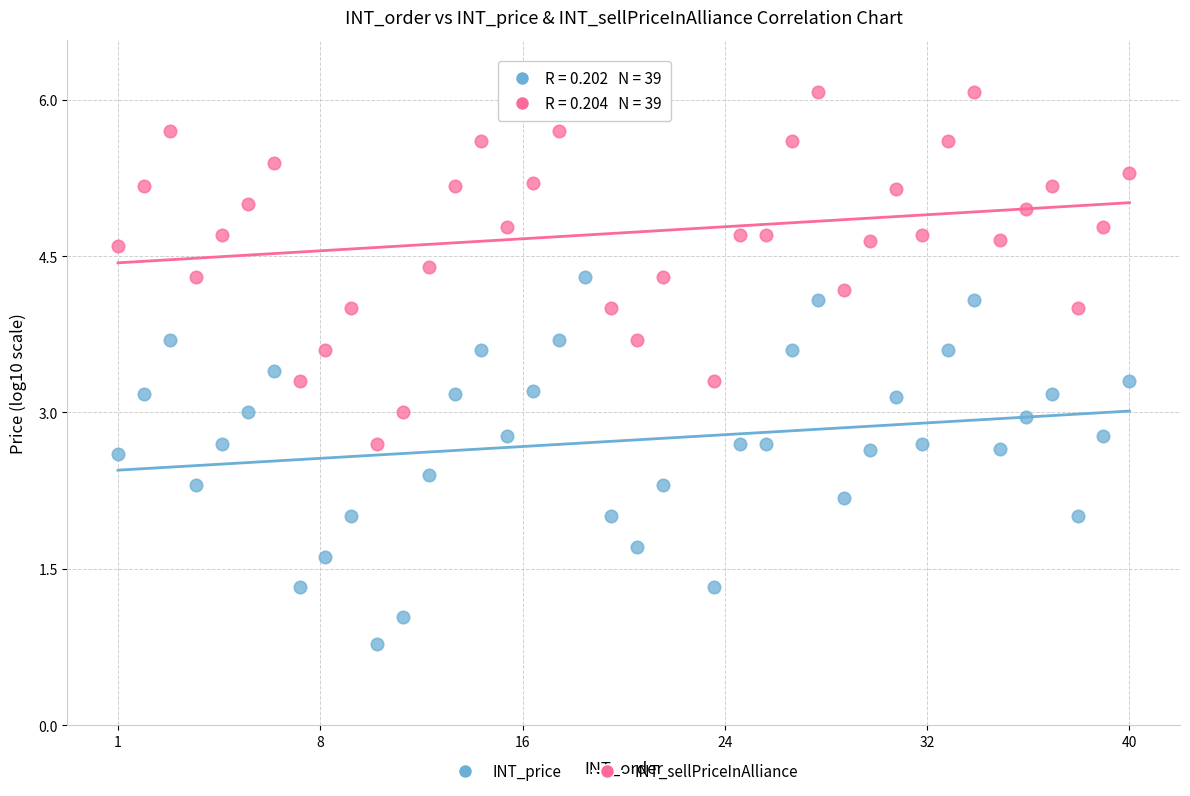

What are all the series names shown in the legend?

INT_price, INT_sellPriceInAlliance